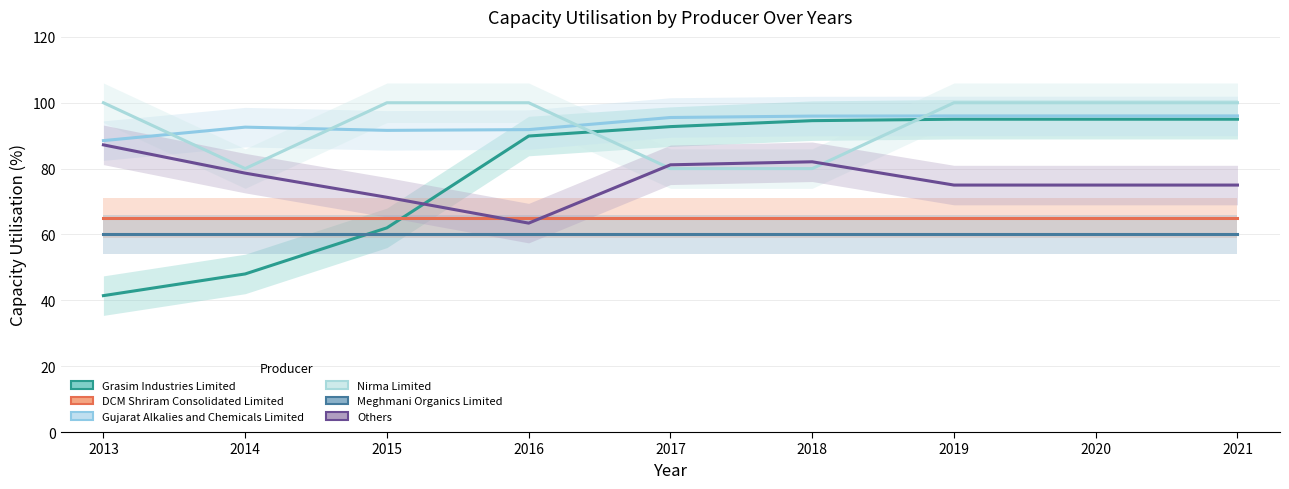

Between 2016 and 2021, which is larger?

2021